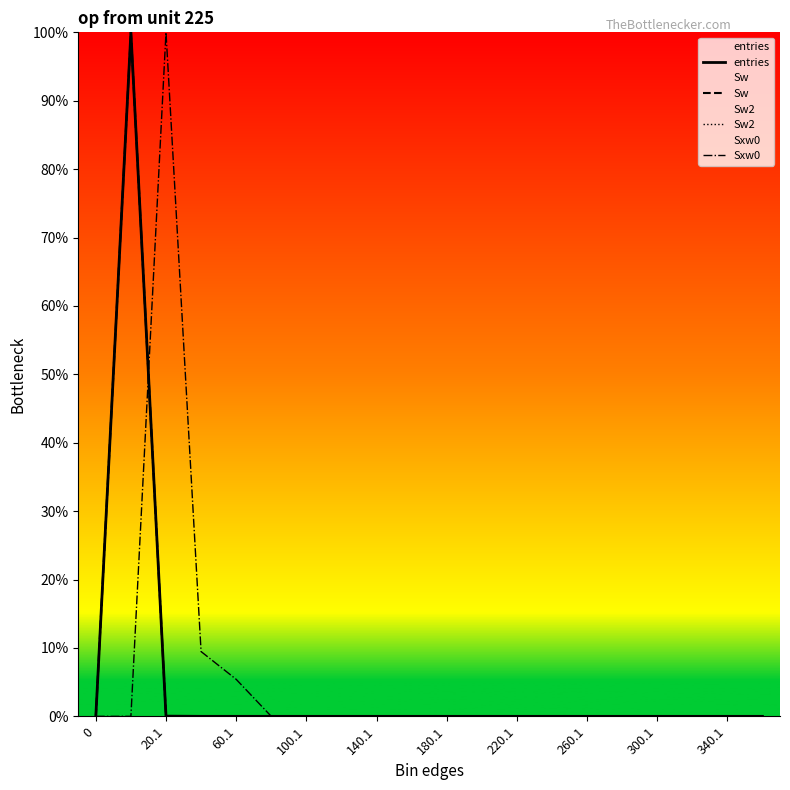

What is the greatest value displayed?

100.0